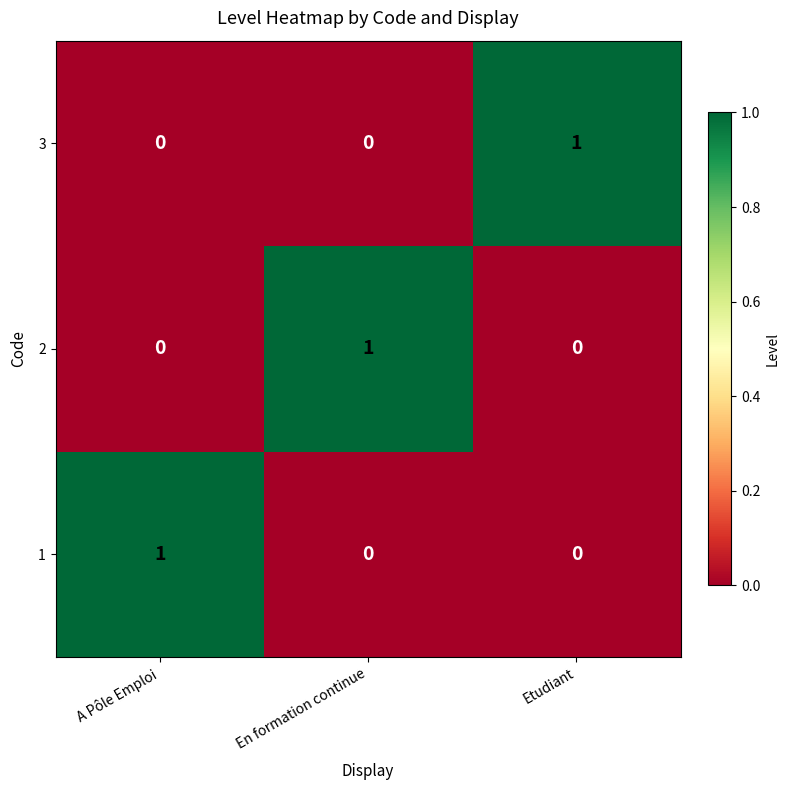

True or false: 3 has a value of 0 at En formation continue.

True